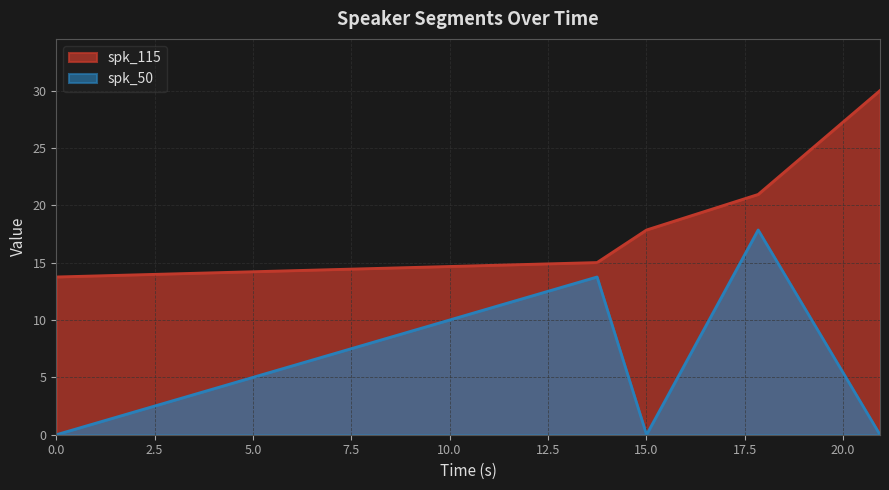

How many values in the spk_115 series are below 17?

2